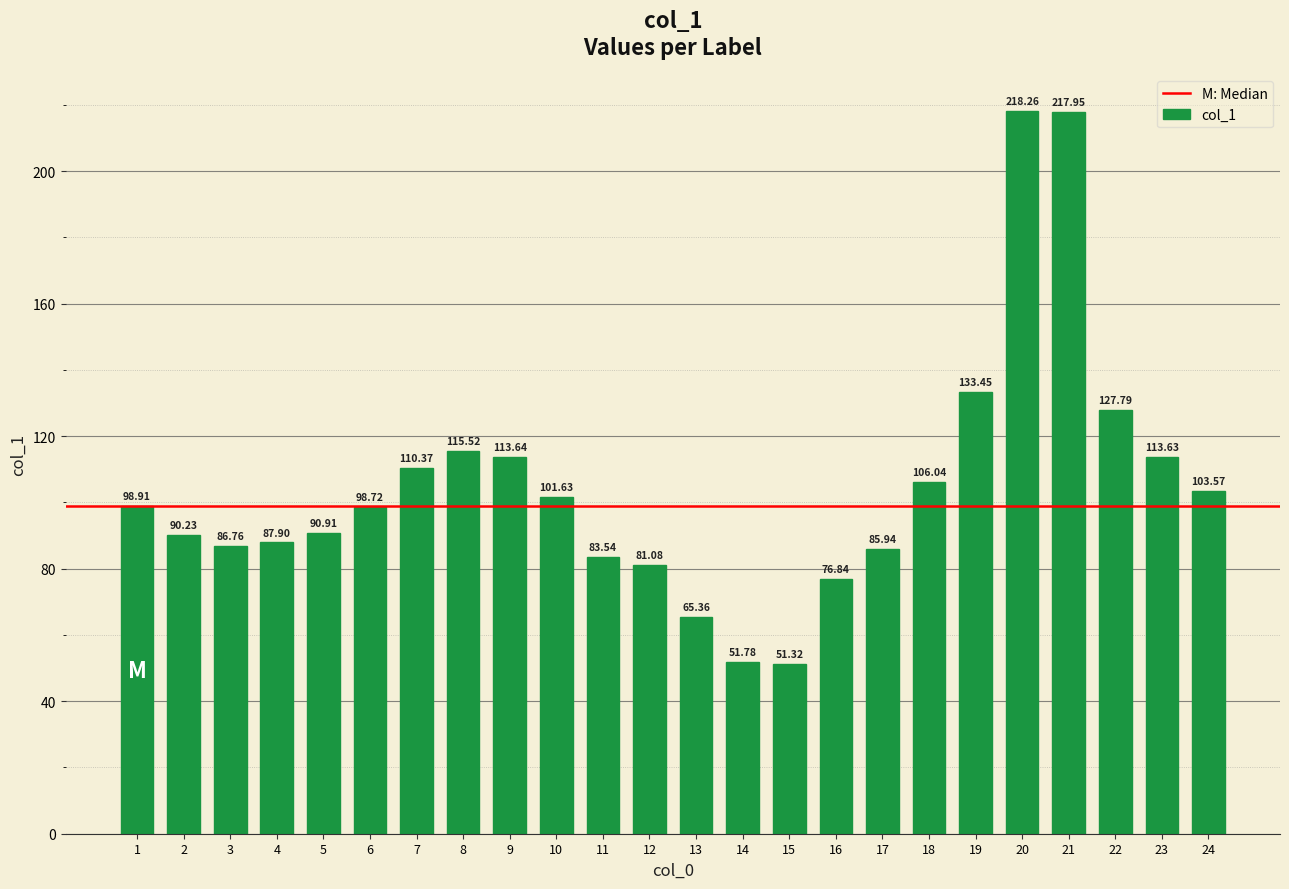

Approximately how many times larger is the value at 19 compared to 6?

1.4